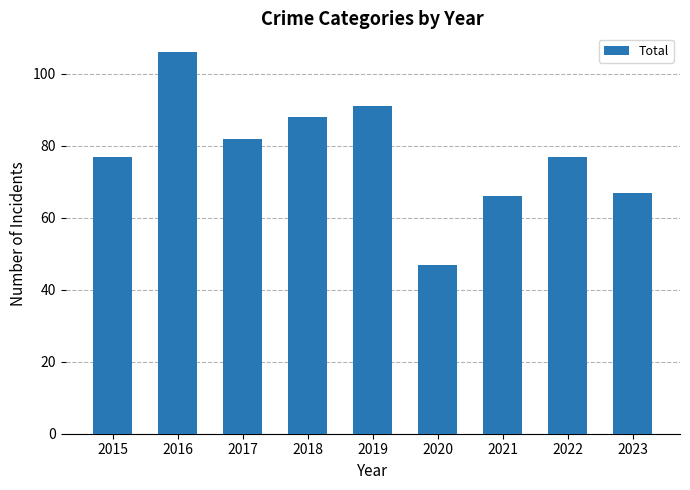

What is the value of the 1st bar from the left?

77